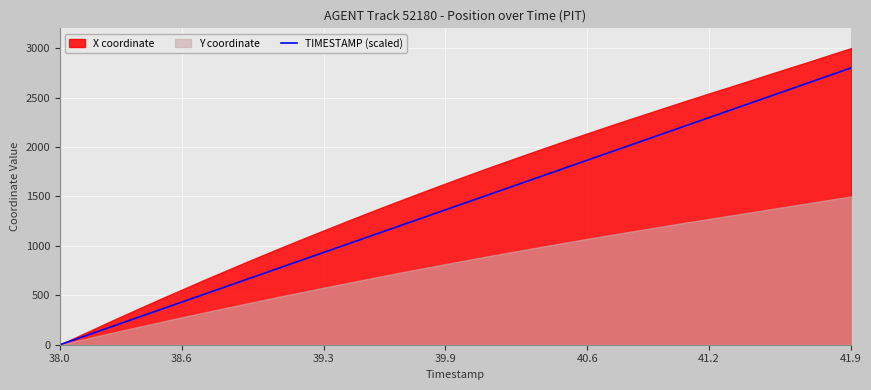

How many lines are shown in the chart?

1